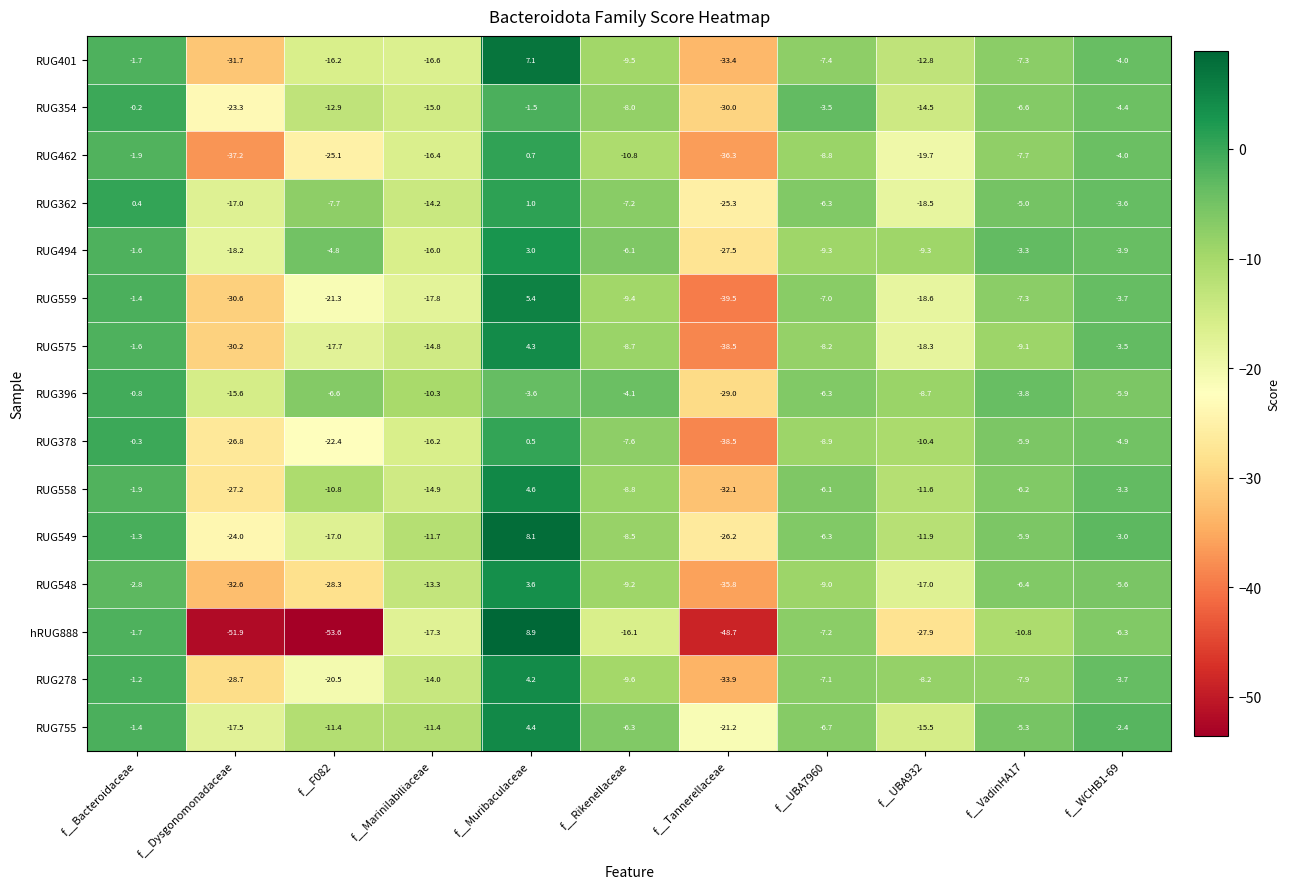

What is the sum of the RUG494 values at f__Bacteroidaceae and f__UBA7960?

-10.9